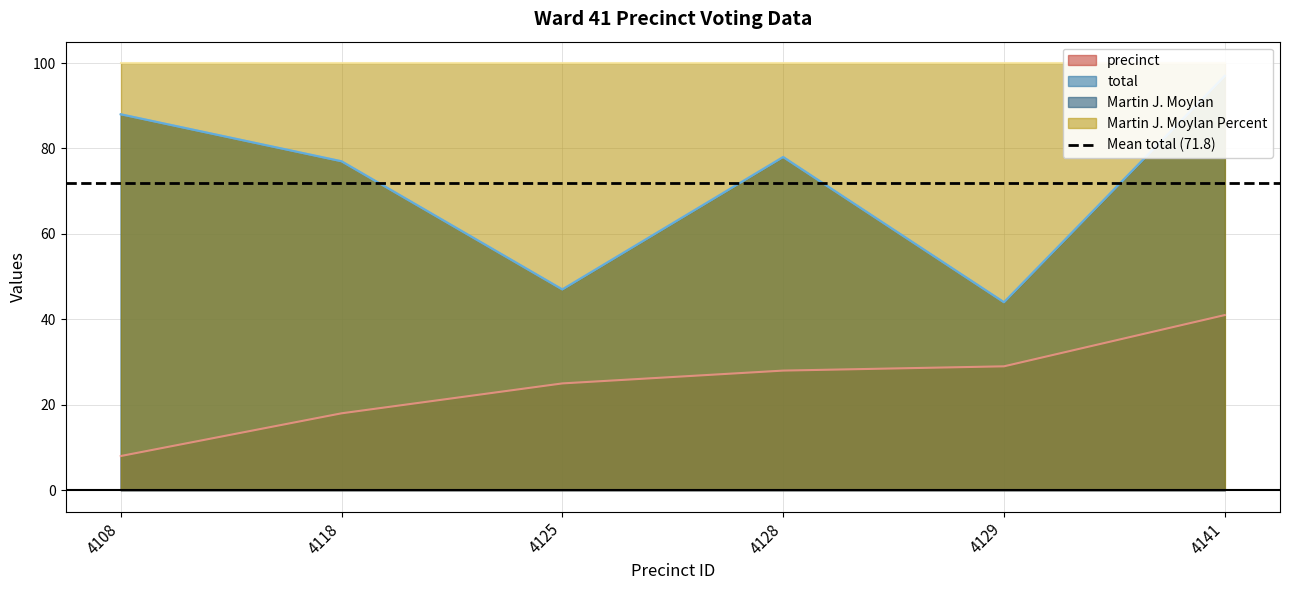

What is the sum of the Martin J. Moylan values at 4118 and 4128?

155